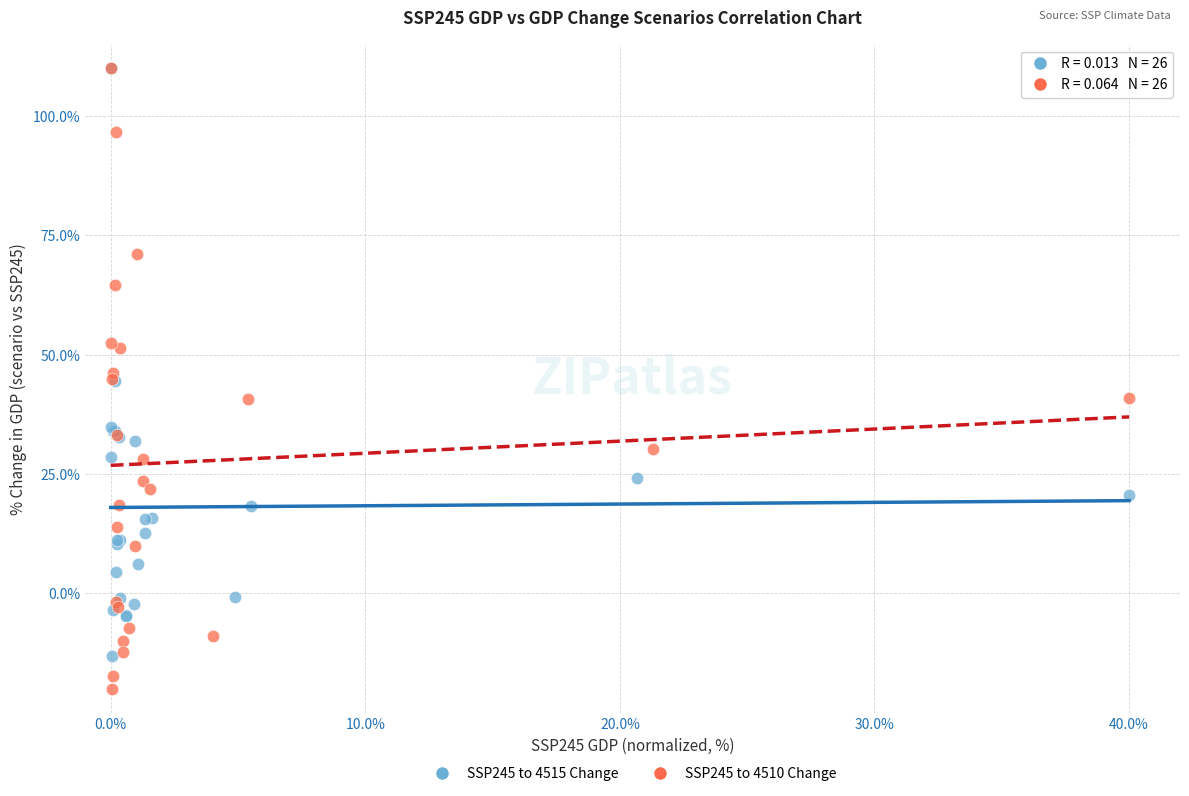

Which series contains the lowest Y value?

SSP245 to 4510 Change